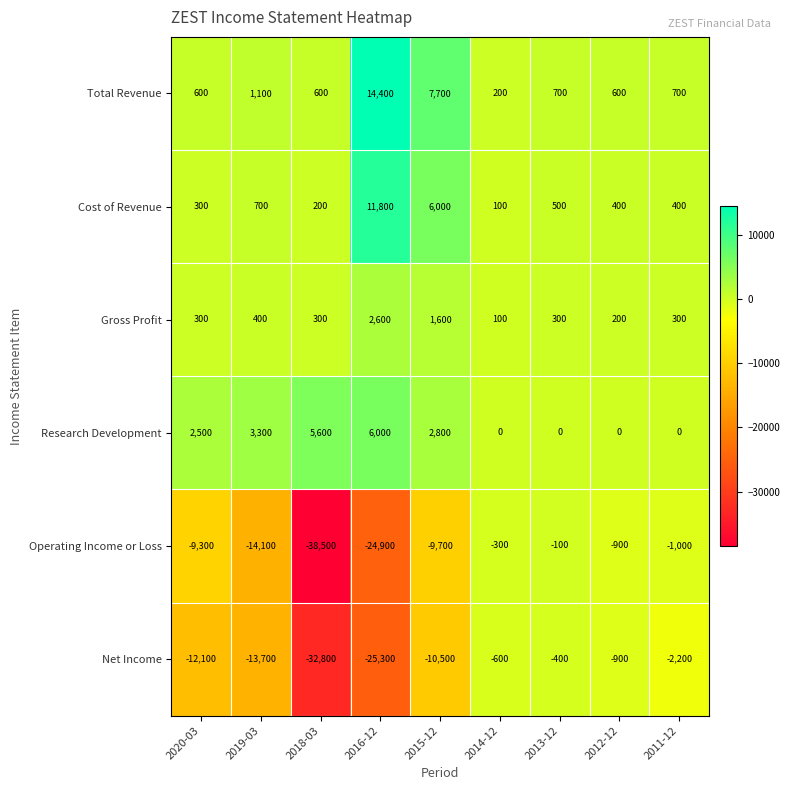

Count the number of data series in this chart.

6